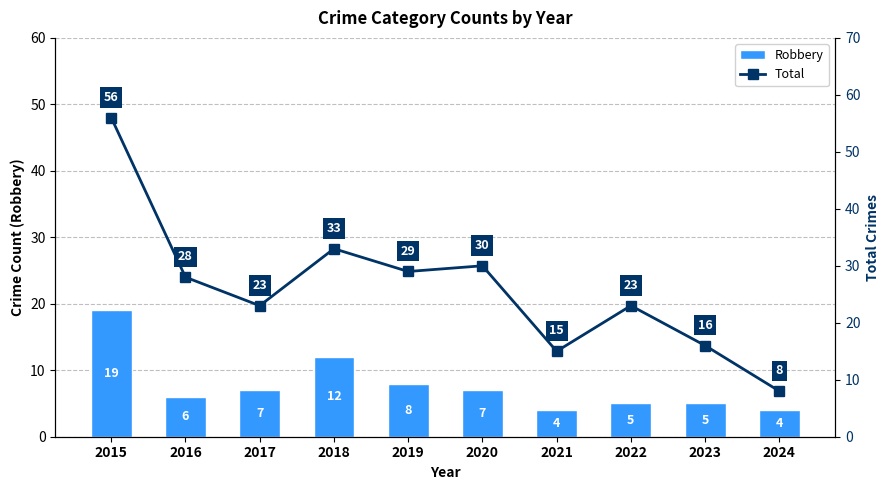

What is the difference between the Total values at 2016 and 2020?

2